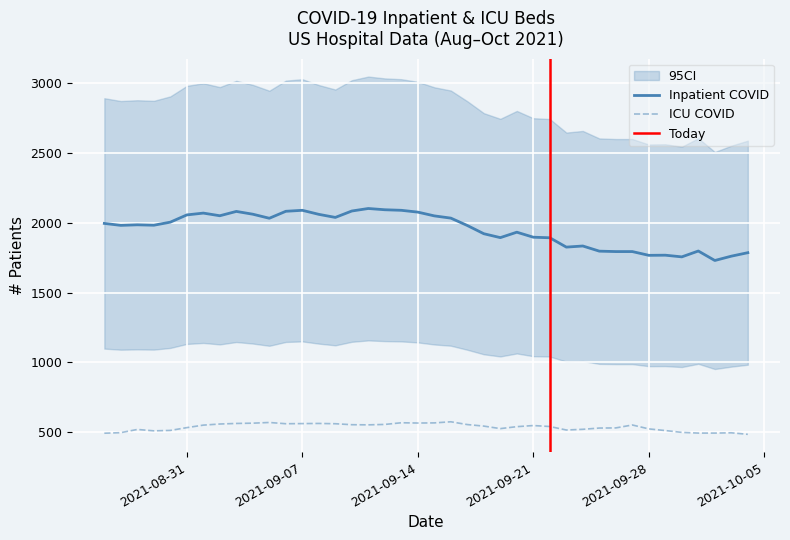

List the series in order of their peak value, highest first.

inpatient_beds_covid, ICU_covid